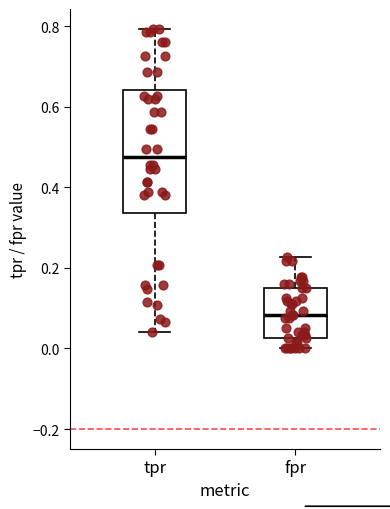

Comparing the boxes themselves (not the whiskers), which one is the tallest?

tpr